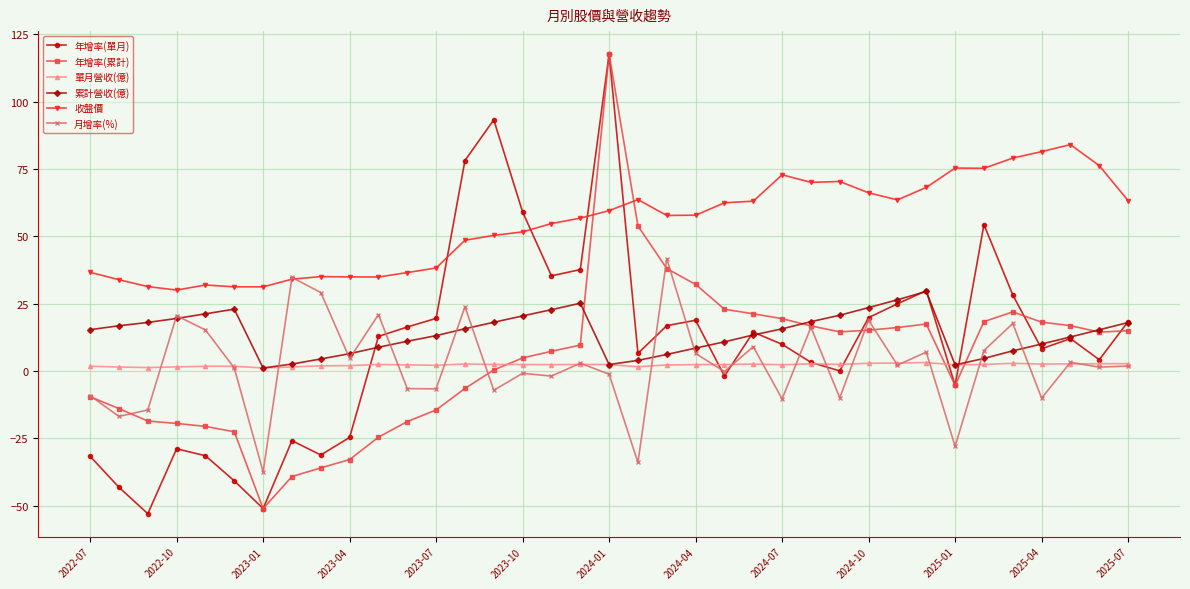

What is the value of the 年增率(單月) point at the 23rd from the left?

-1.9